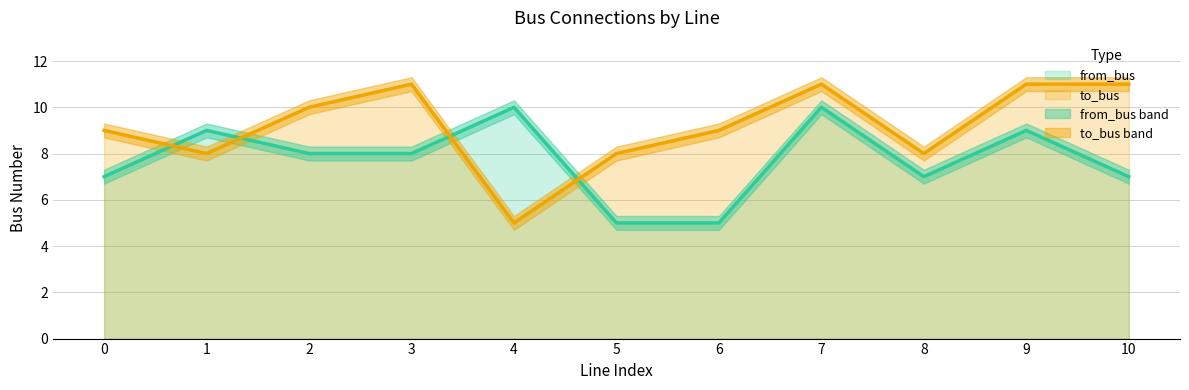

How many series are shown in this chart?

2